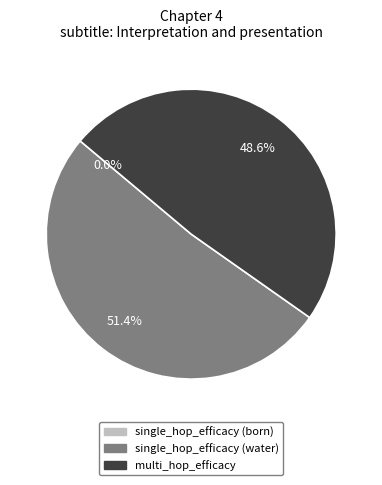

To the nearest percent, what is the average slice percentage?

33%